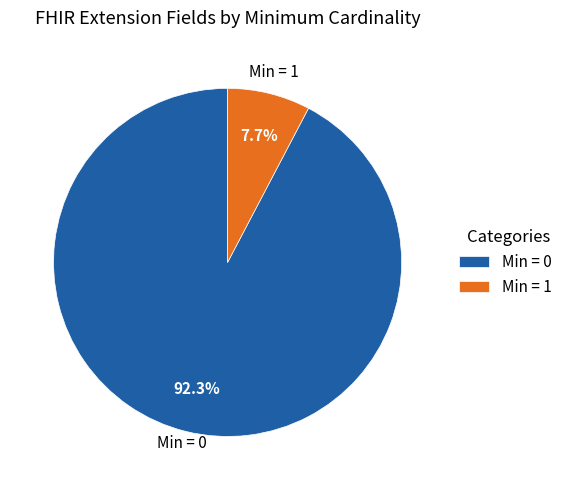

What is the ratio of the value at Min = 0 to the value at Min = 1?

12.0